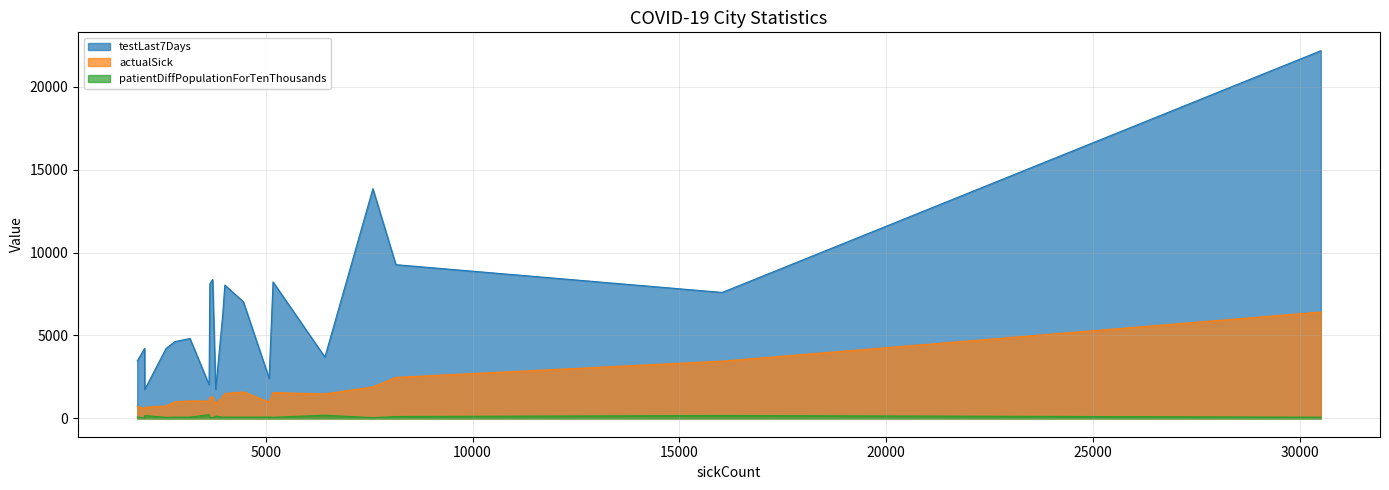

Which series has the largest range (max minus min)?

testLast7Days